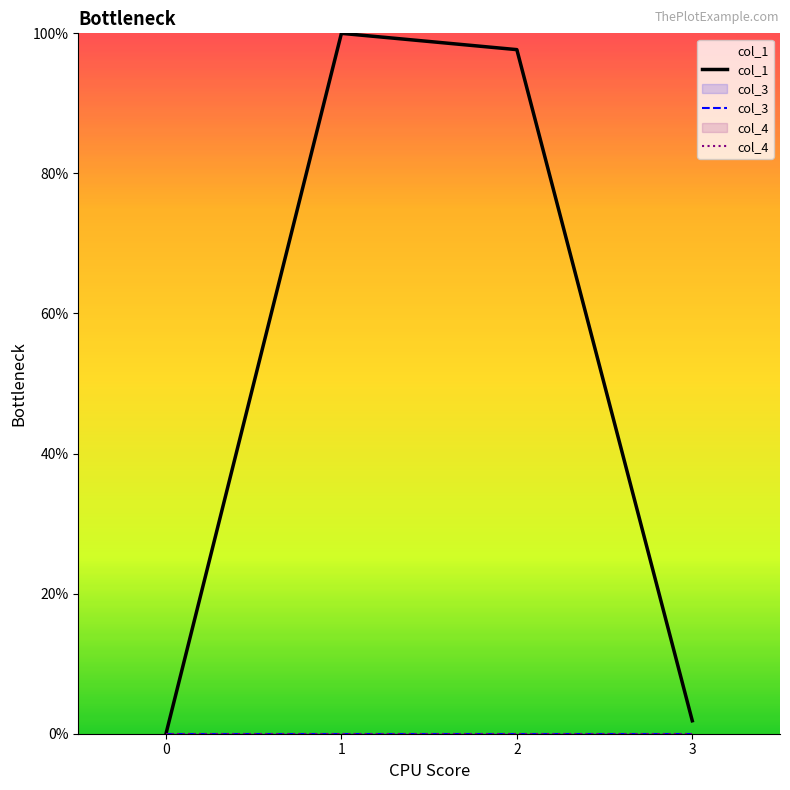

What are all the series names shown in the legend?

col_1, col_3, col_4